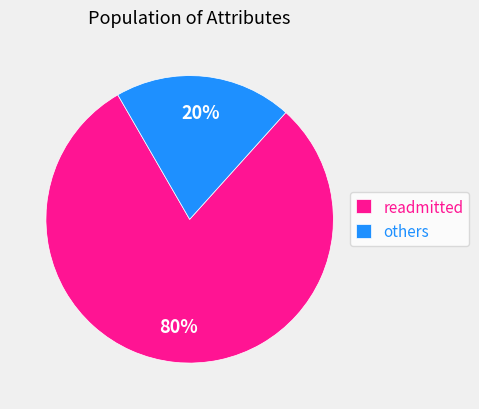

Combined, do readmitted and others account for over 50%?

Yes